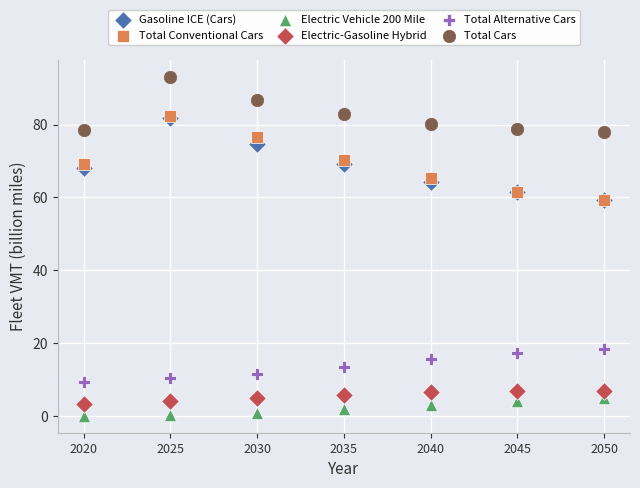

What are all the series names shown in the legend?

Gasoline ICE (Cars), Total Conventional Cars, Electric Vehicle 200 Mile, Electric-Gasoline Hybrid, Total Alternative Cars, Total Cars